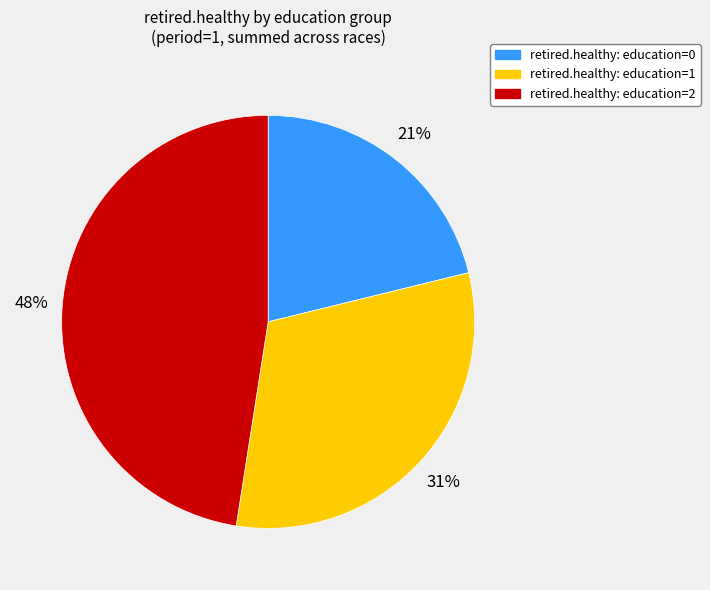

What percentage is the retired.healthy: education=0 slice, to the nearest percent?

21%